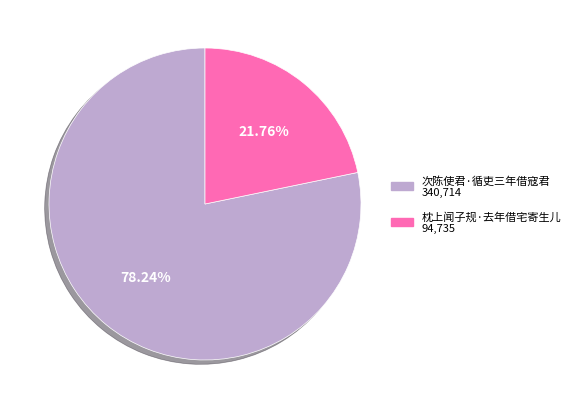

Which slice represents more than half of the pie?

次陈使君·循吏三年借寇君